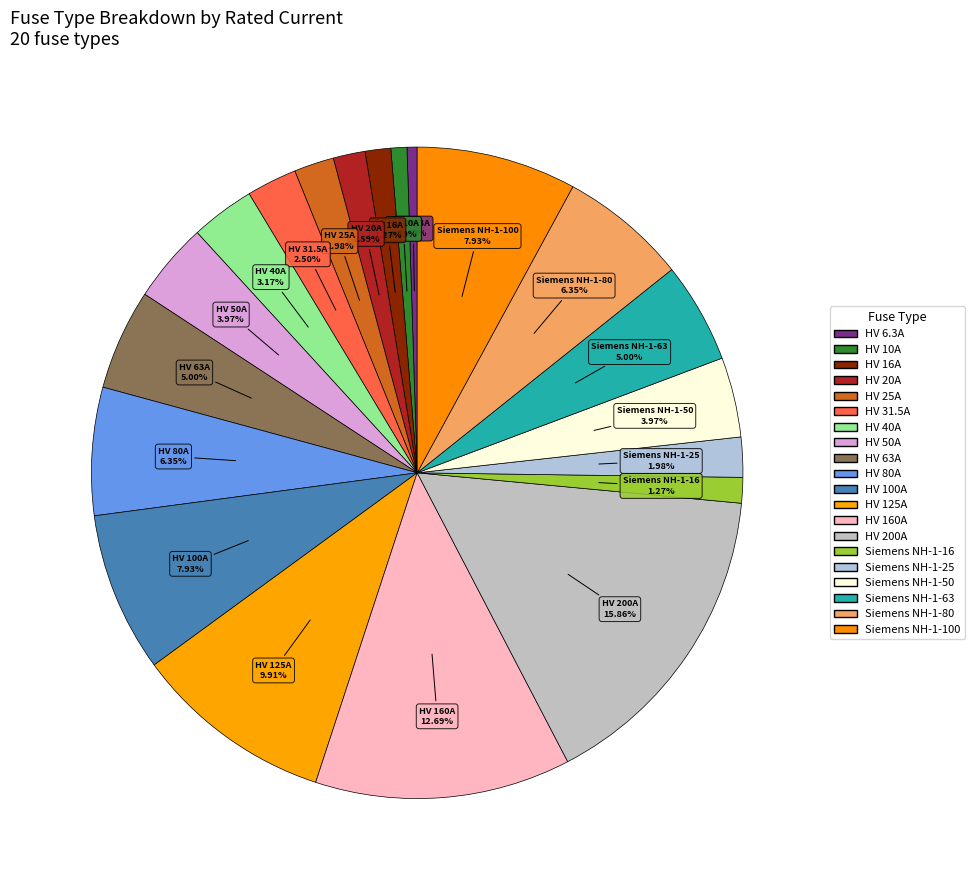

Count the number of slices in the pie.

20